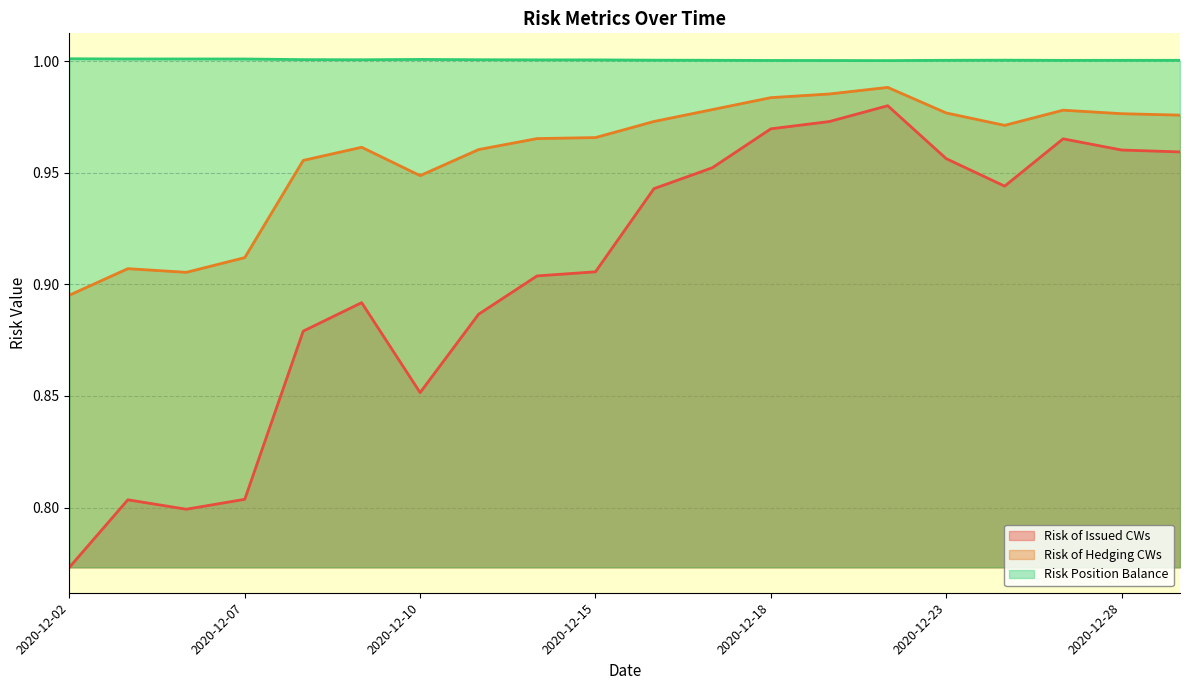

At which label does Risk of Hedging CWs reach its peak?

14